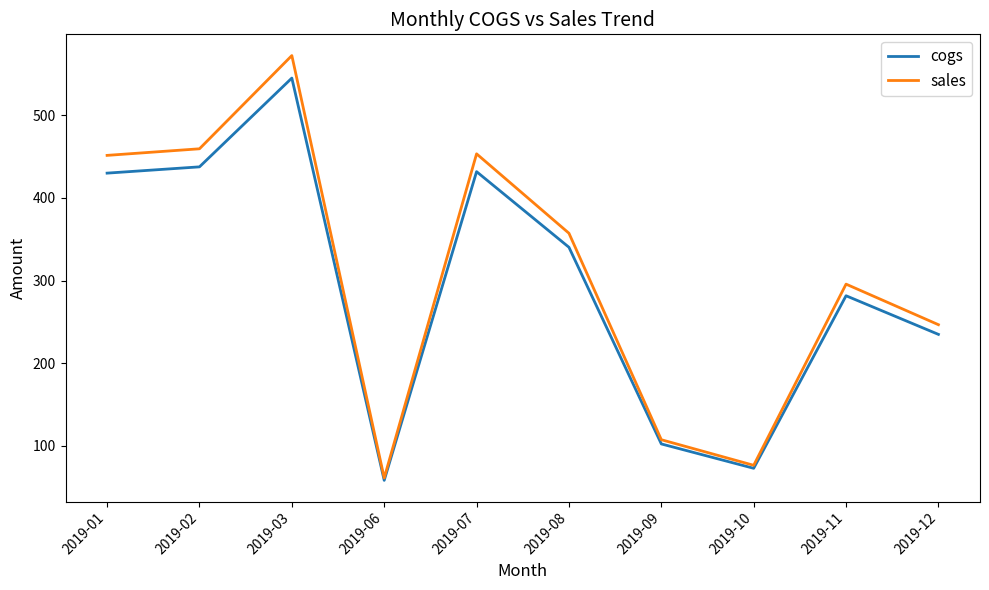

Does the chart have visible grid lines?

No